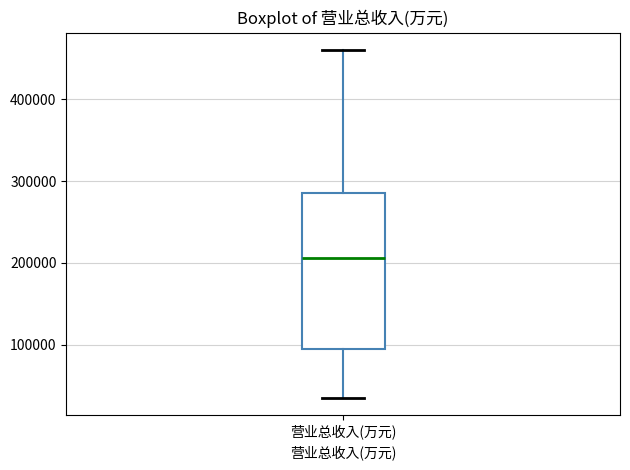

Read this box plot against the y-axis: the position of the median line, the range covered by the box, and the ends of both whiskers. The values are not printed on the chart, so give them approximately, as read against the axis.

median 210000, box 90000 to 290000, whiskers 40000 to 460000